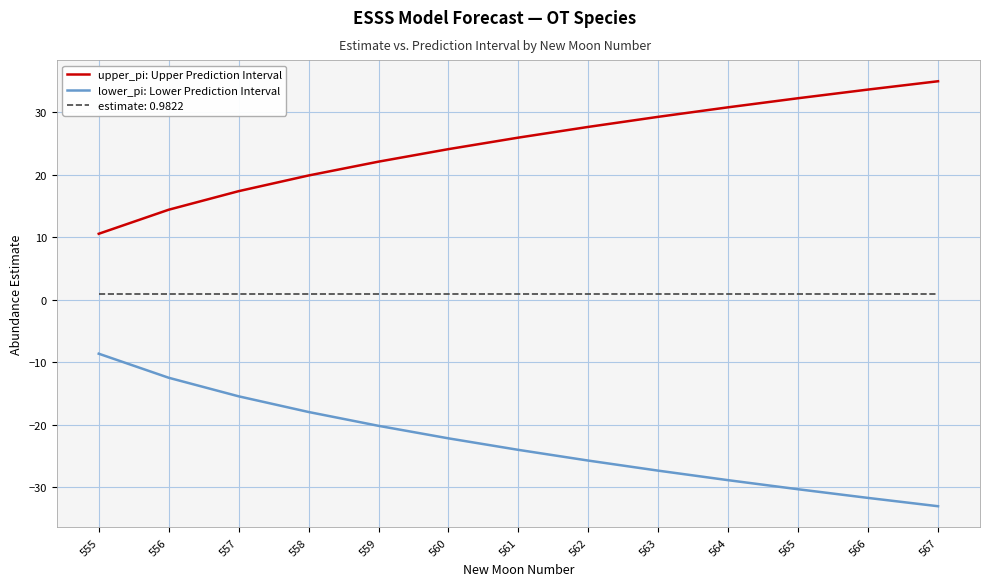

At which label does upper_pi: Upper Prediction Interval first exceed 25?

561